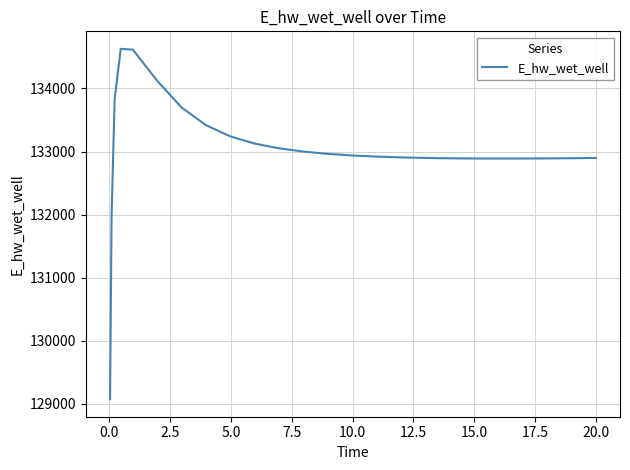

What is the difference between the maximum and minimum values?

5558.1